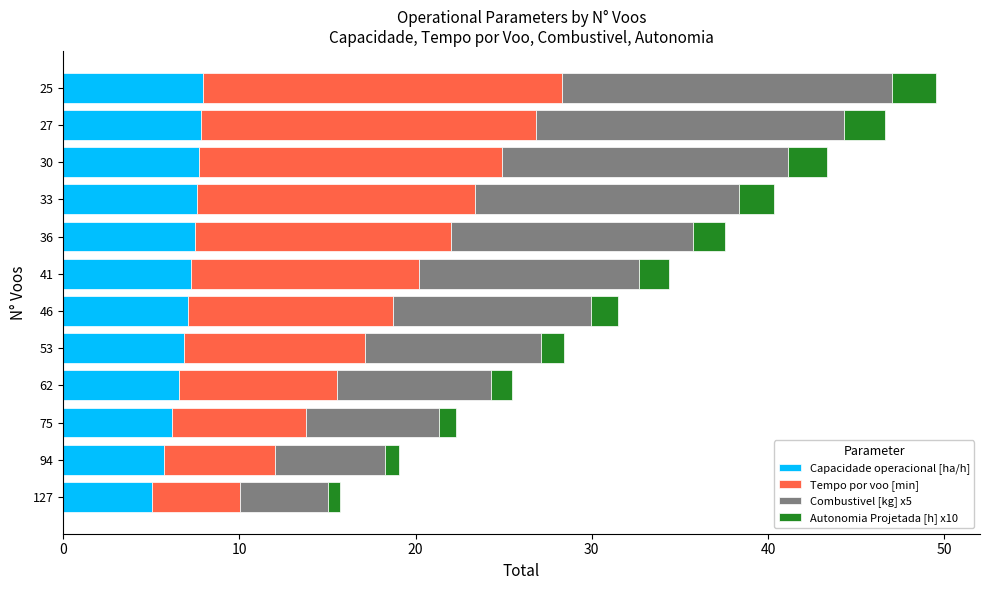

What is the lowest value of the Capacidade operacional [ha/h] series?

5.0